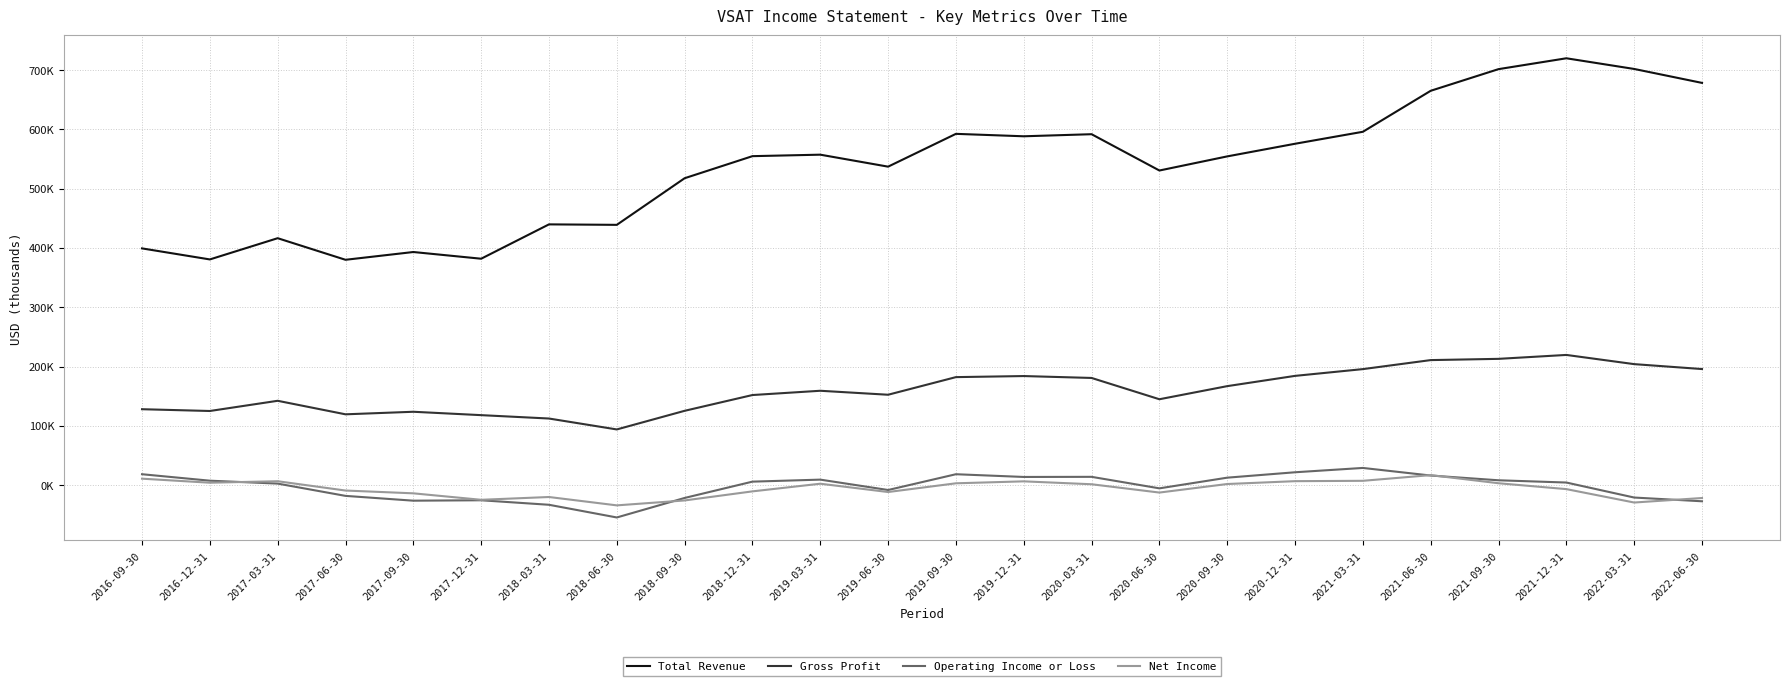

Does the chart have visible grid lines?

Yes